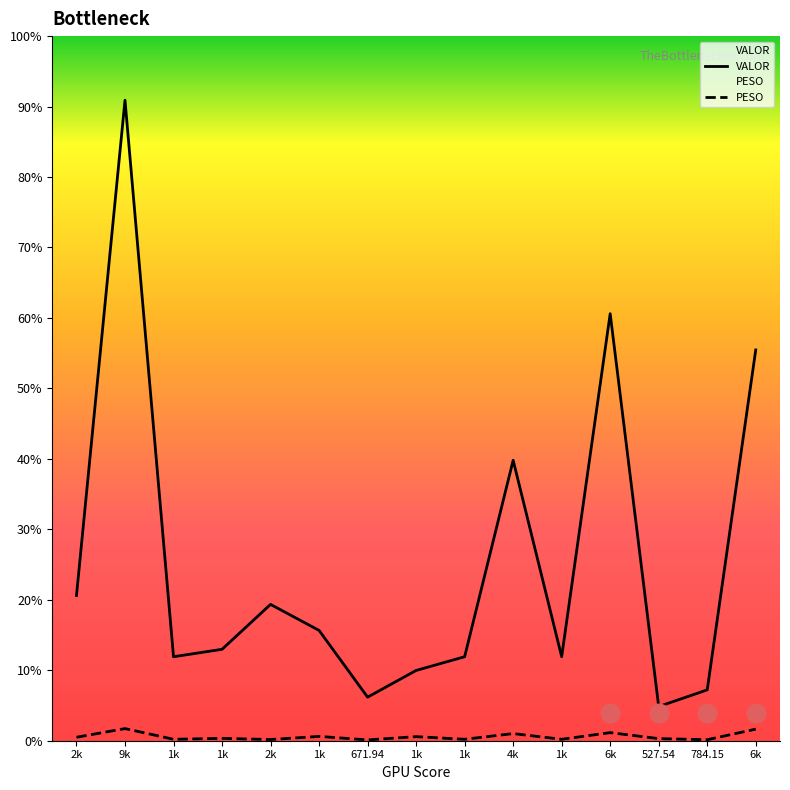

What are all the series names shown in the legend?

VALOR, PESO